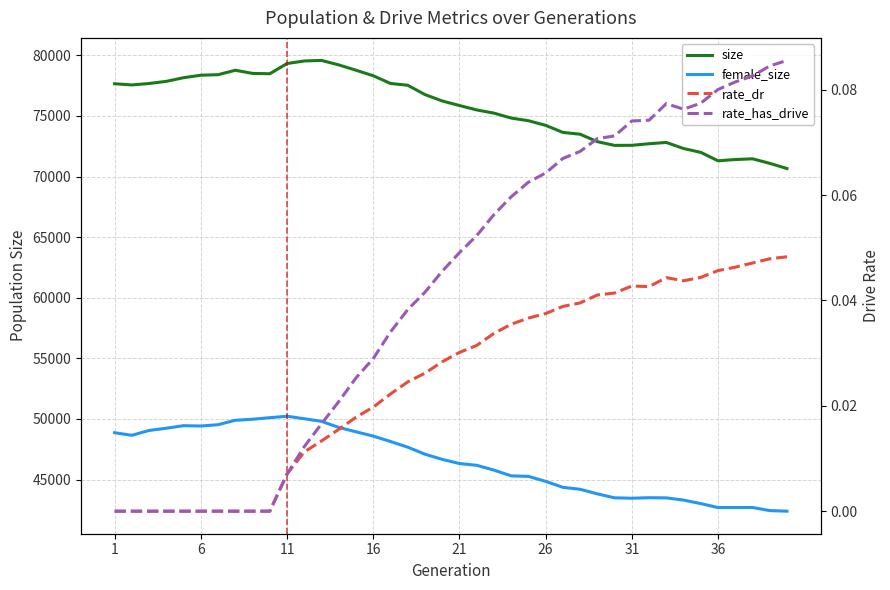

What are all the series names shown in the legend?

size, female_size, rate_dr, rate_has_drive